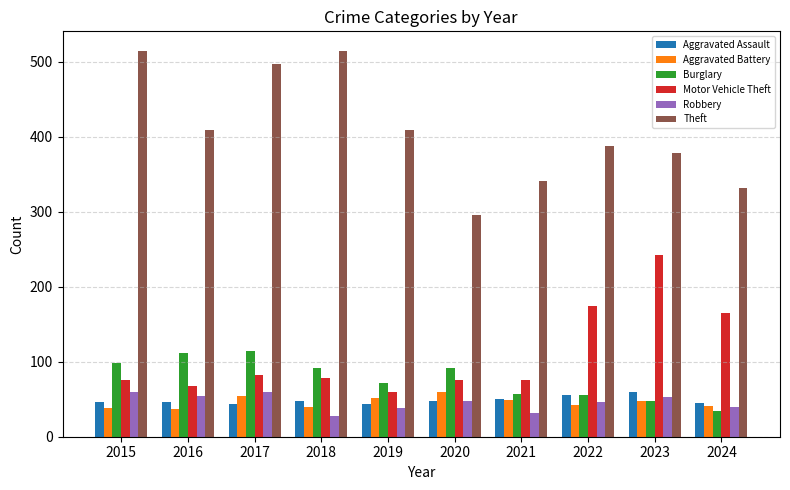

Which series has the largest total across all categories?

Theft